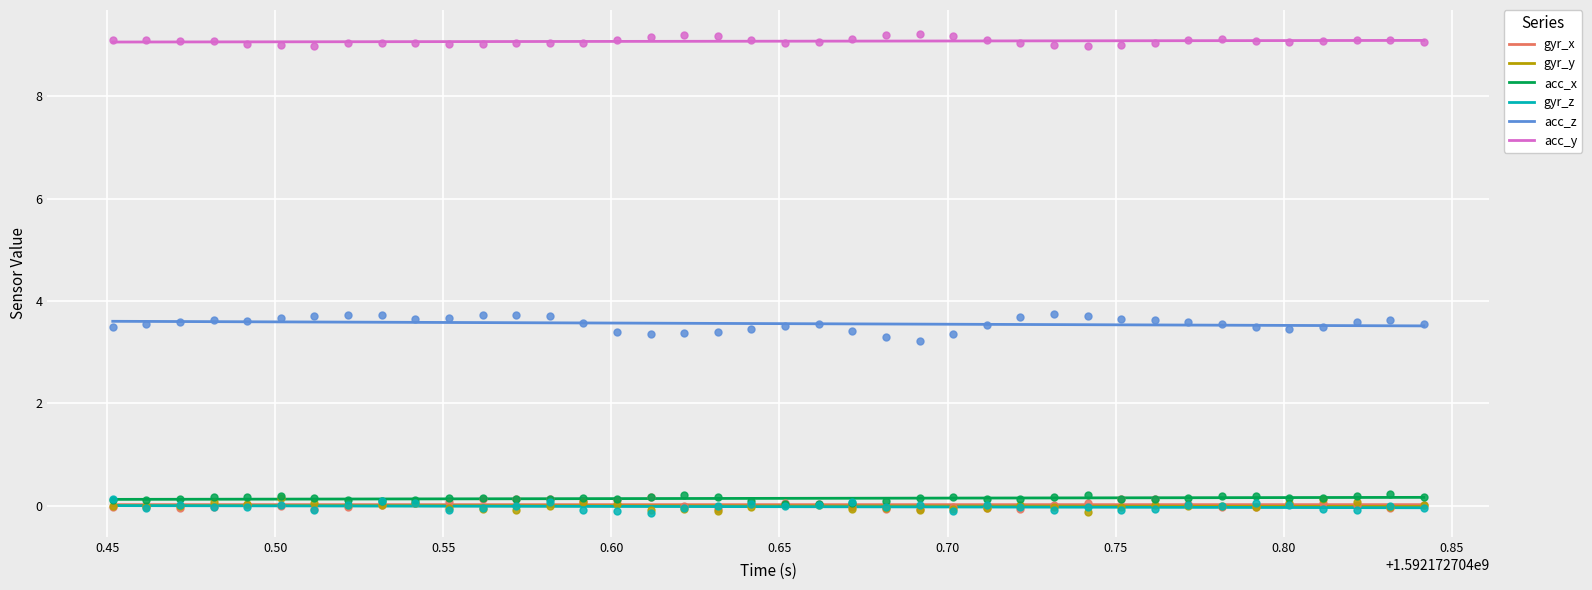

Which series has the largest total across all categories?

acc_y